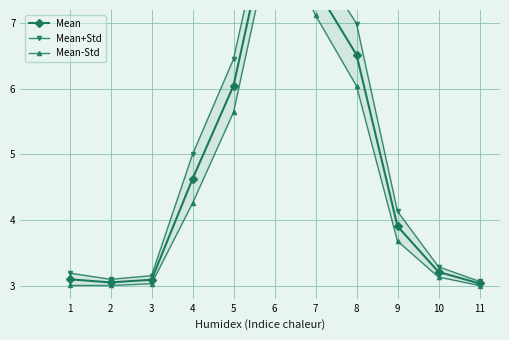

What is the sum of the Mean-Std values at 3 and 10?

6.2